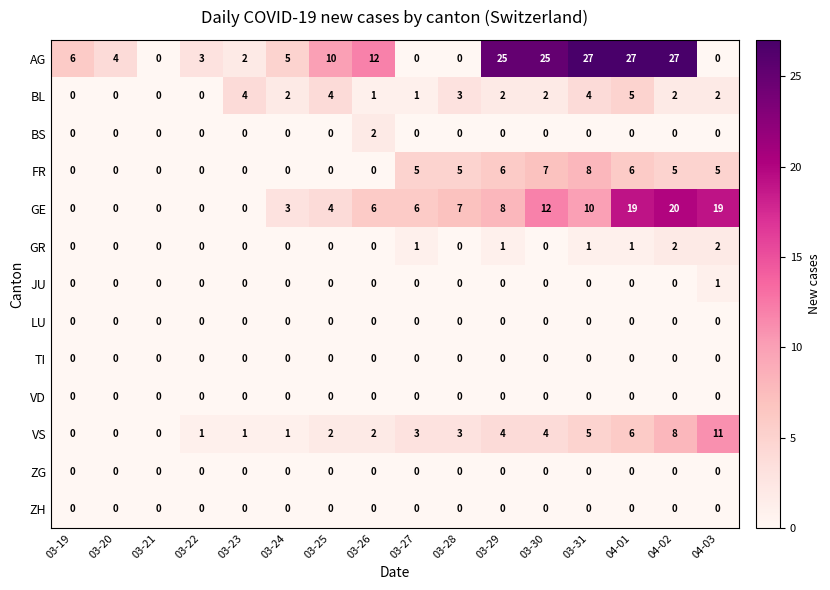

What is the sum of the FR values at 03-25 and 03-27?

5